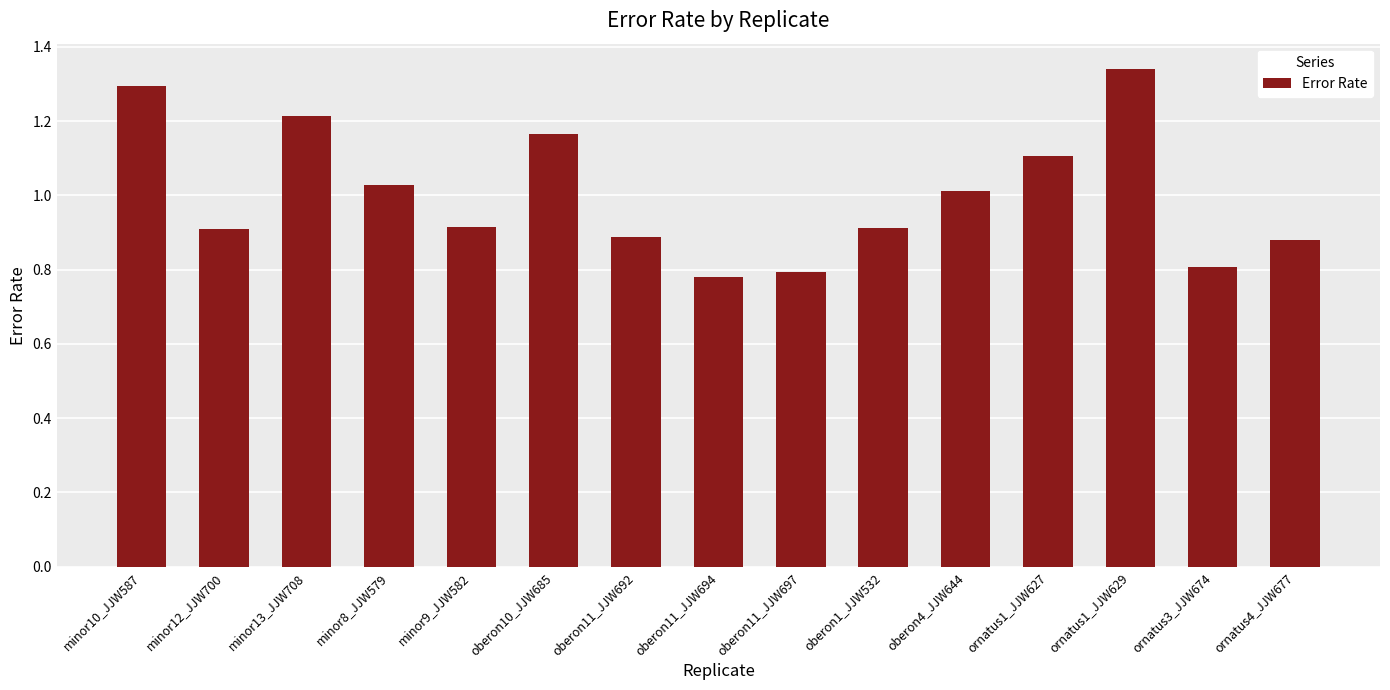

What is the label of the 5th bar from the left?

minor9_JJW582